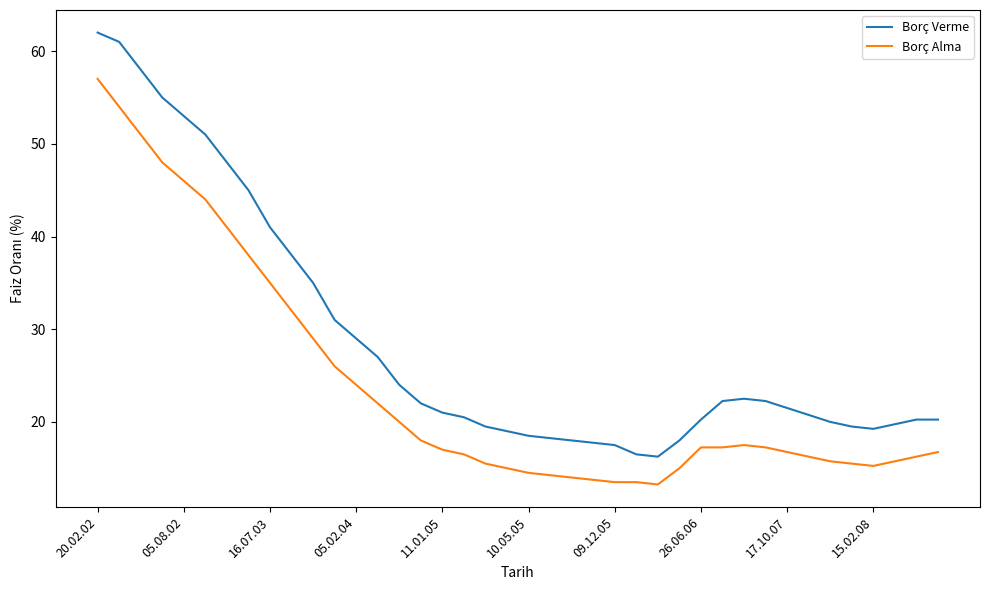

What is the maximum value shown in the chart?

62.0